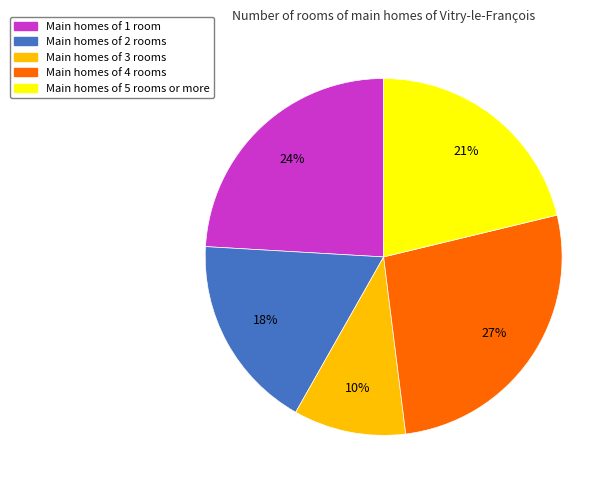

Is it true that Main homes of 3 rooms is 16% of the pie?

False